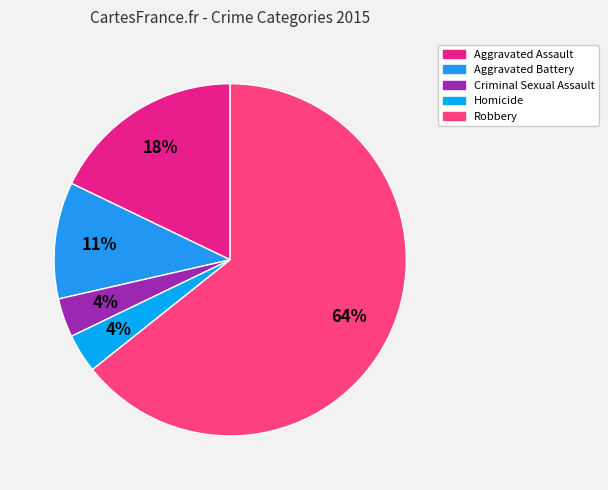

To the nearest percent, what portion does Robbery represent?

64%